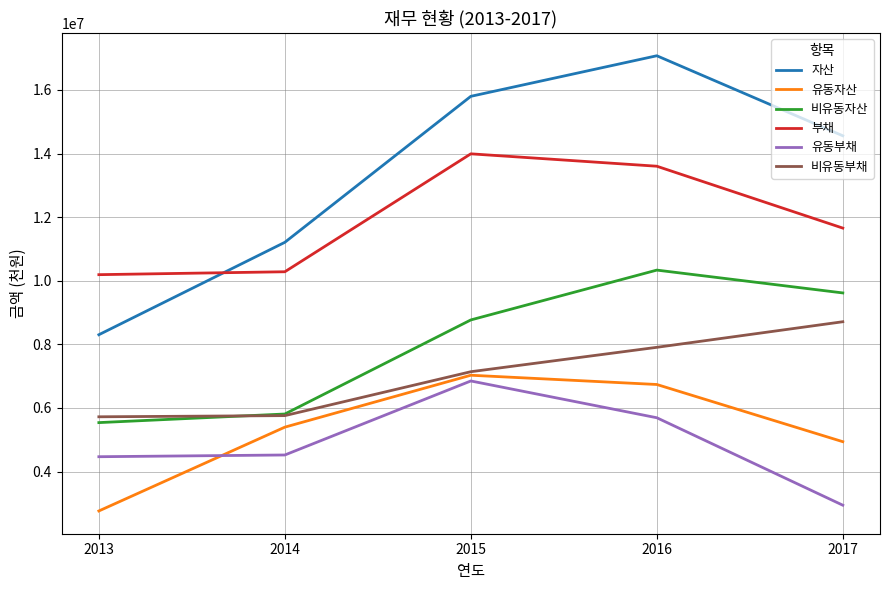

What is the minimum value for 유동자산?

2762799